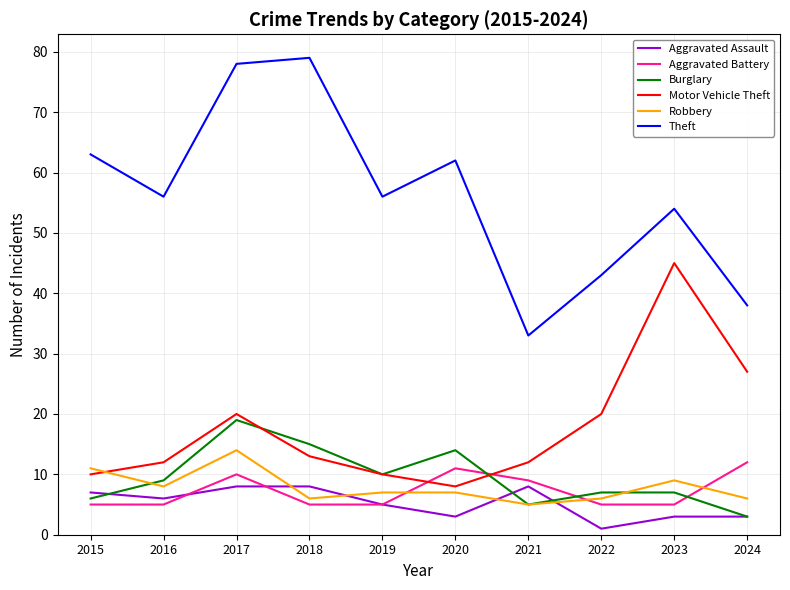

Reading left to right, list all the values displayed in this chart.

Aggravated Assault: 7	6	8	8	5	3	8	1	3	3
Aggravated Battery: 5	5	10	5	5	11	9	5	5	12
Burglary: 6	9	19	15	10	14	5	7	7	3
Motor Vehicle Theft: 10	12	20	13	10	8	12	20	45	27
Robbery: 11	8	14	6	7	7	5	6	9	6
Theft: 63	56	78	79	56	62	33	43	54	38